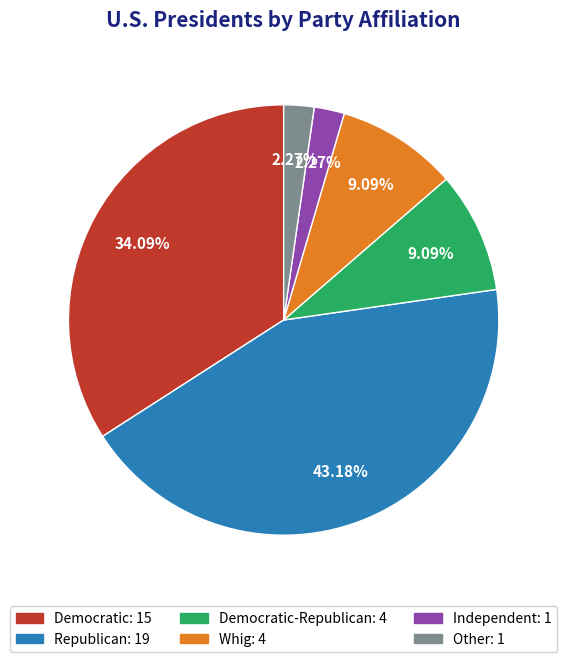

Does any single category account for the majority?

No